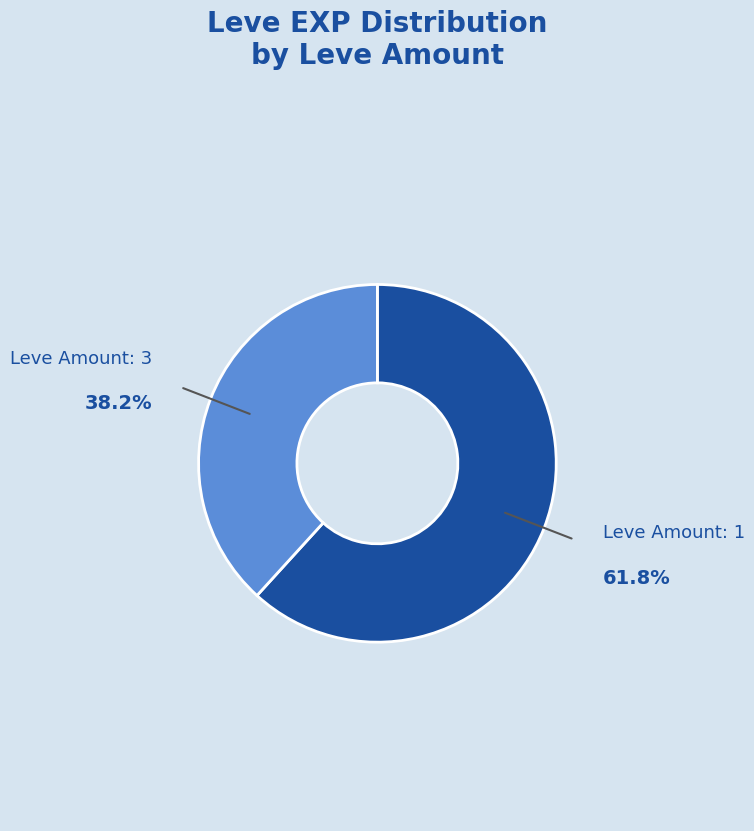

Is there a majority slice in this chart?

Yes